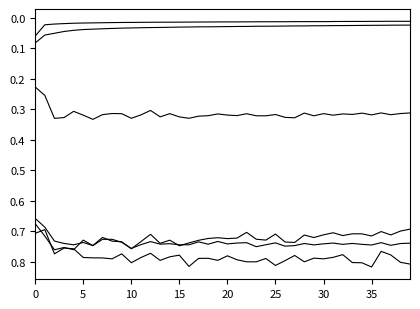

How many lines are shown in the chart?

6